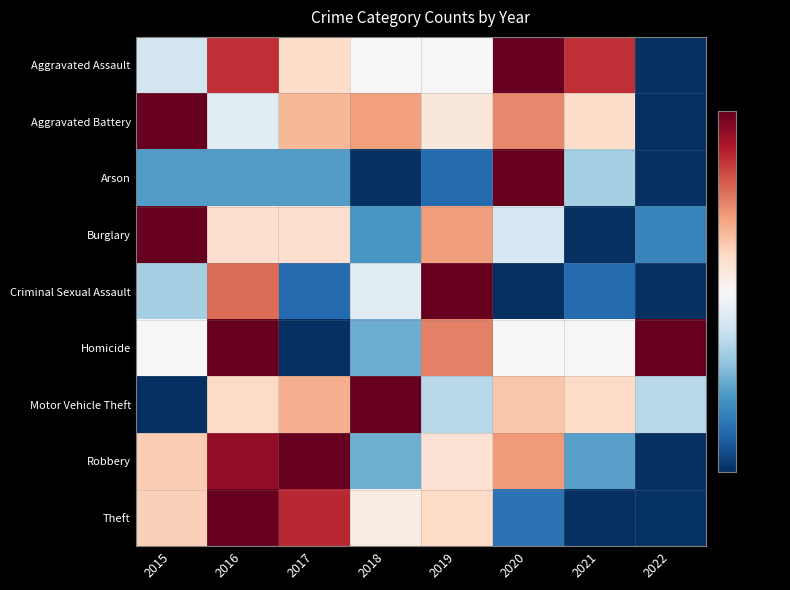

At how many categories does at least one series exceed 0?

8